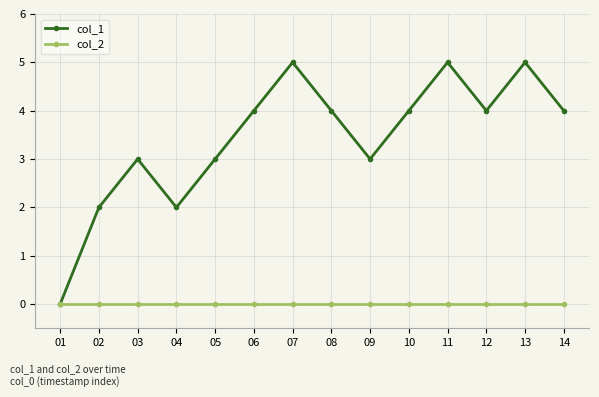

What is the total value across all series at 10?

4